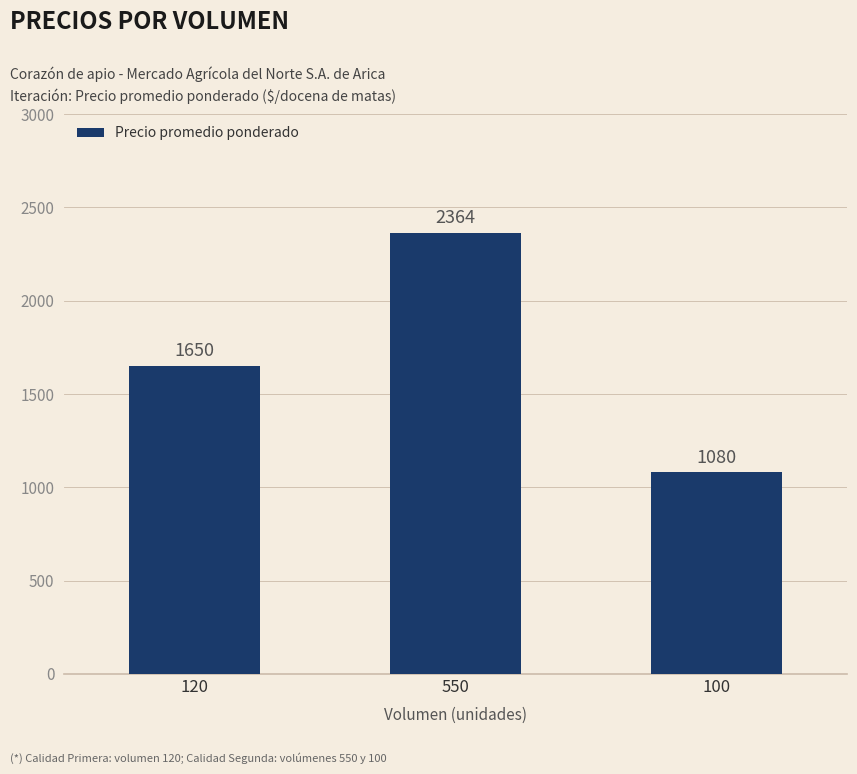

What is the sum of the values at 100 and 550?

3444